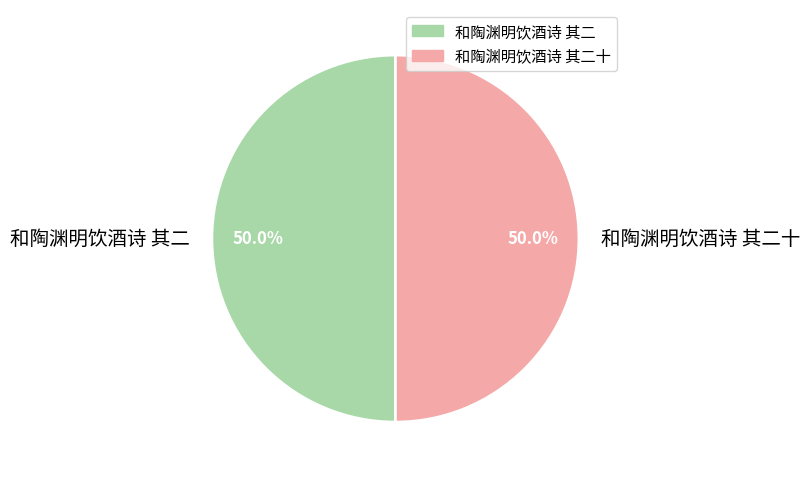

How many segments does this pie chart have?

2